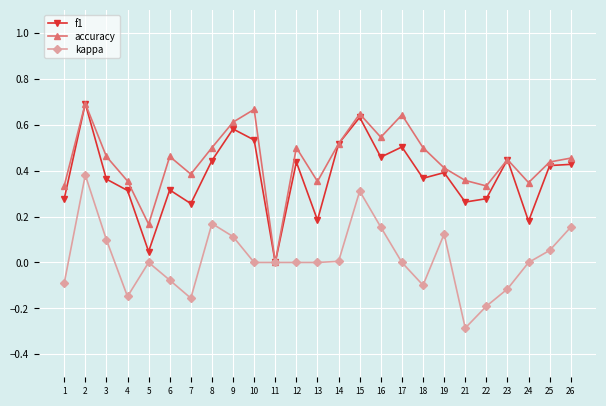

Which category has the lowest value in the f1 series?

11